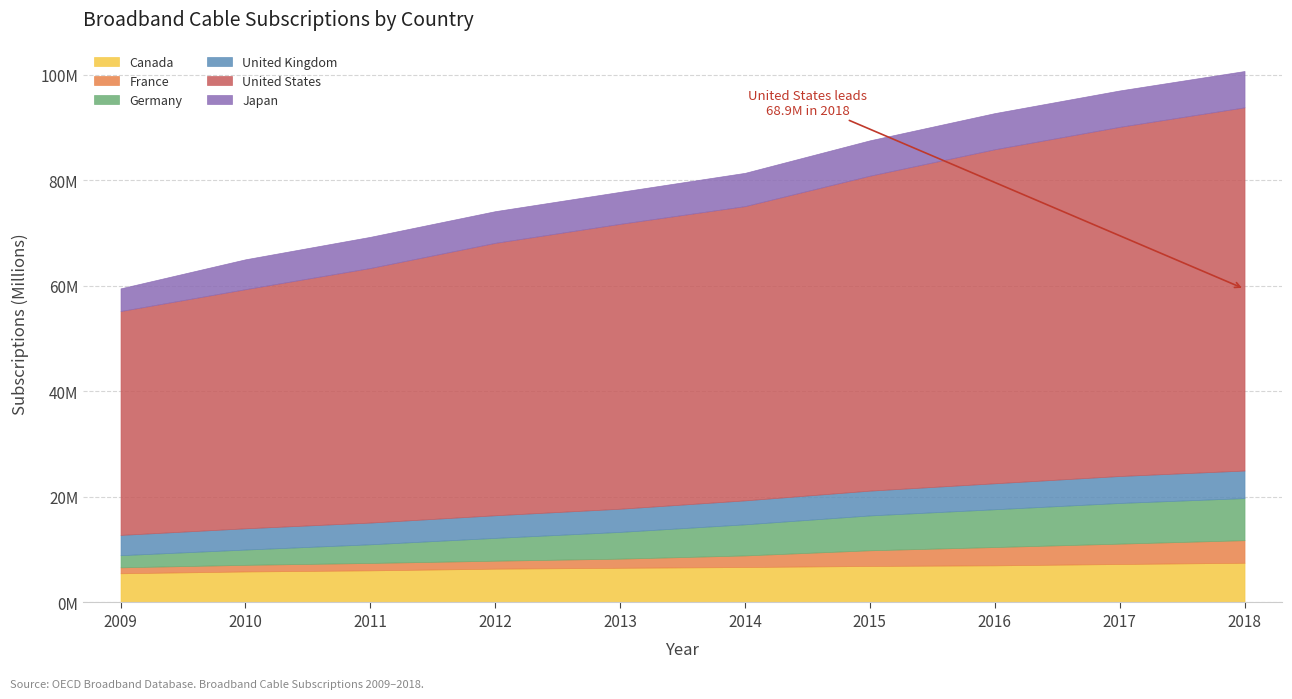

List the labels in order of France value, largest first.

2018, 2017, 2016, 2015, 2014, 2013, 2012, 2011, 2010, 2009